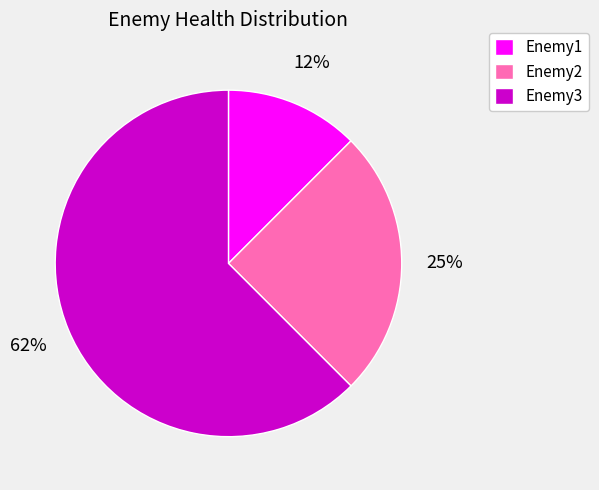

Does Enemy3 represent more than half of the total?

Yes